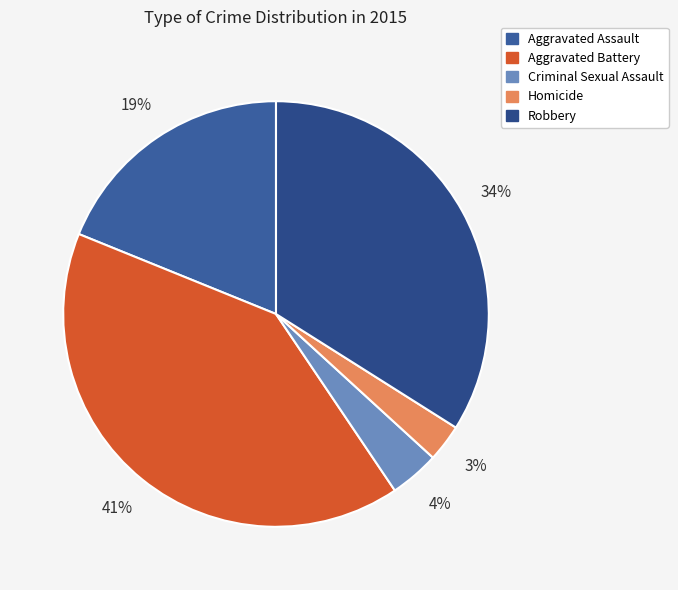

True or false: Criminal Sexual Assault accounts for 4% of the total.

True